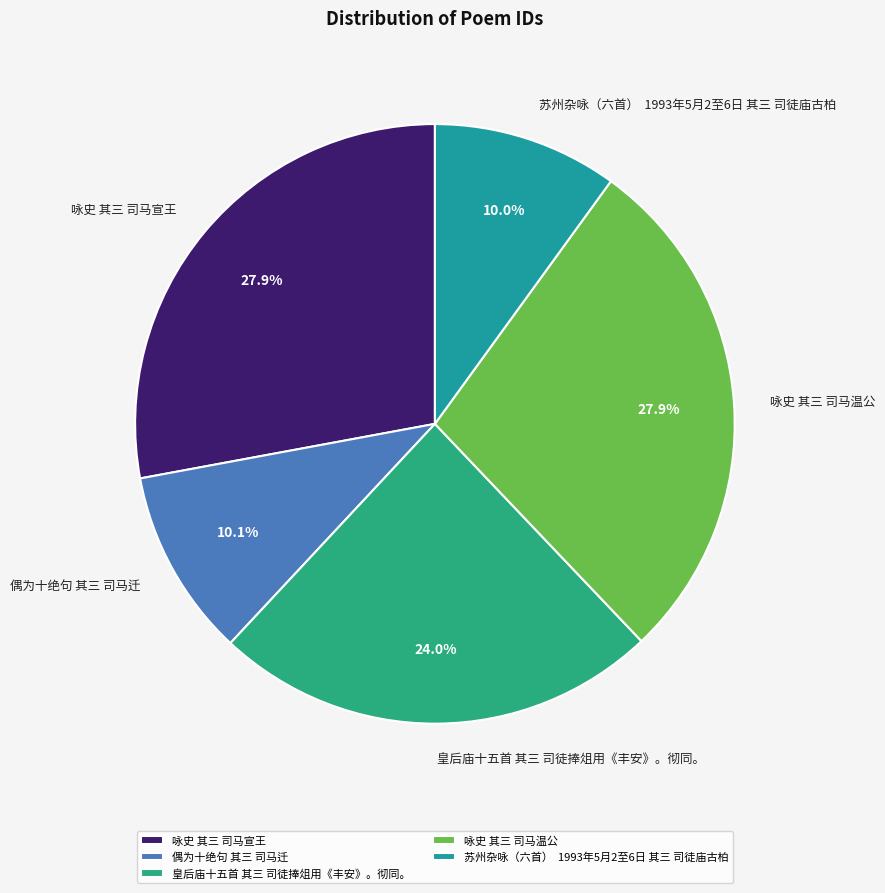

What is the total percentage of 偶为十绝句 其三 司马迁 and 苏州杂咏（六首） 1993年5月2至6日 其三 司徒庙古柏?

20.1%